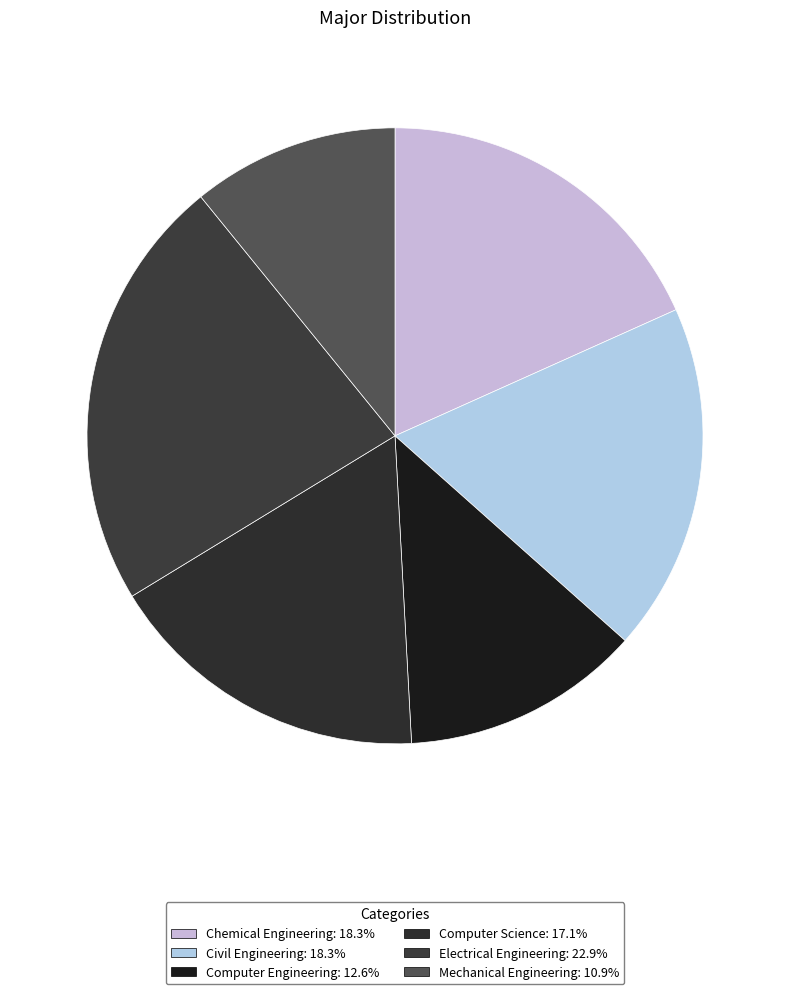

Count the number of slices in the pie.

6